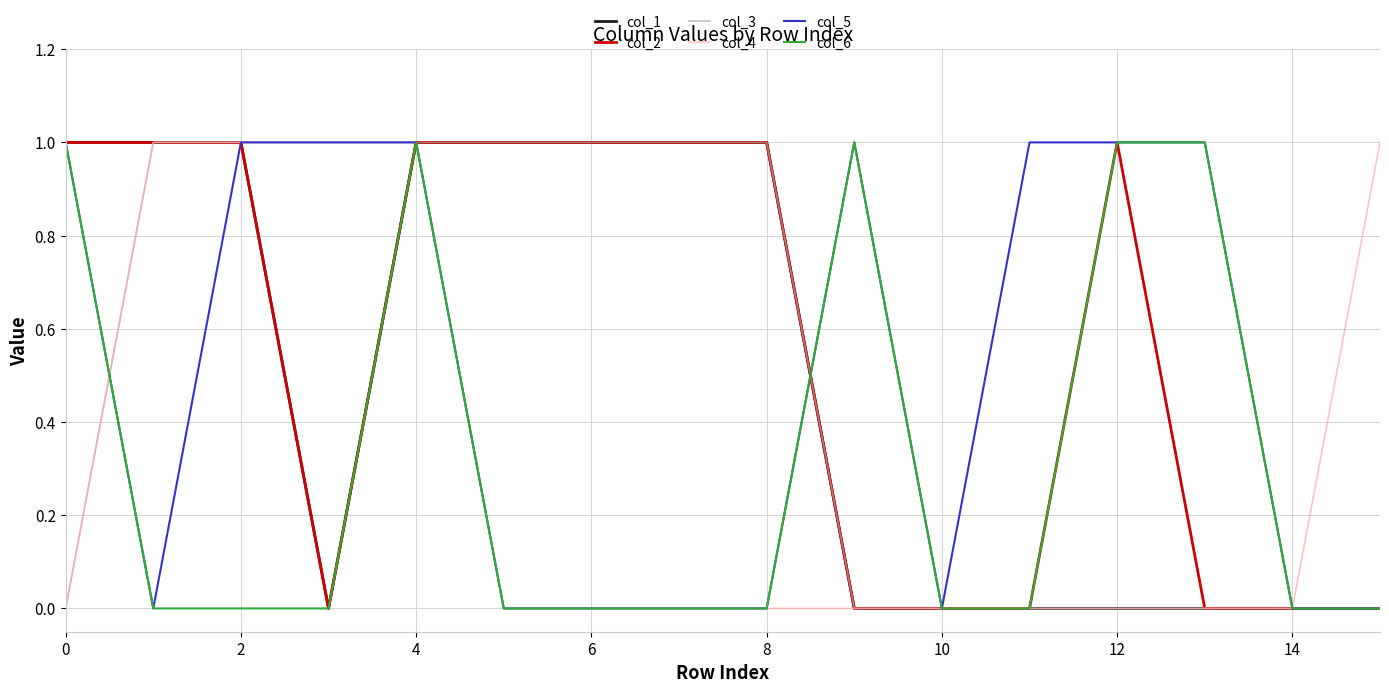

Which series has the largest total across all categories?

col_2